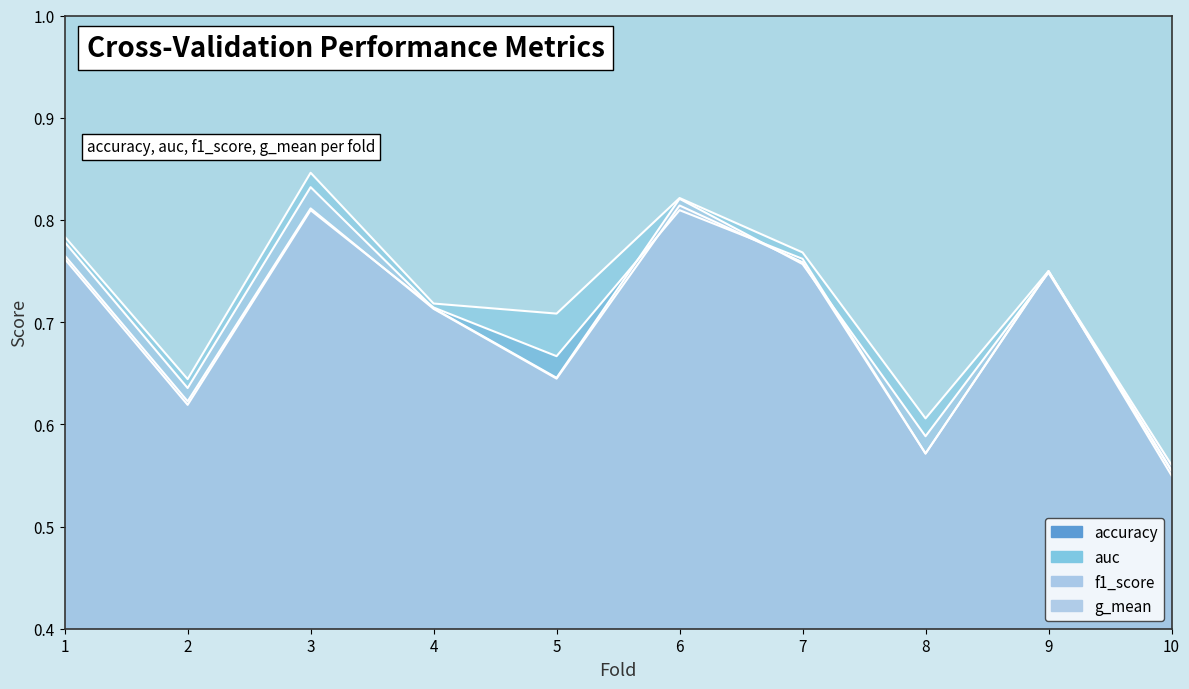

What is the difference between the maximum and minimum values in the auc series?

0.3